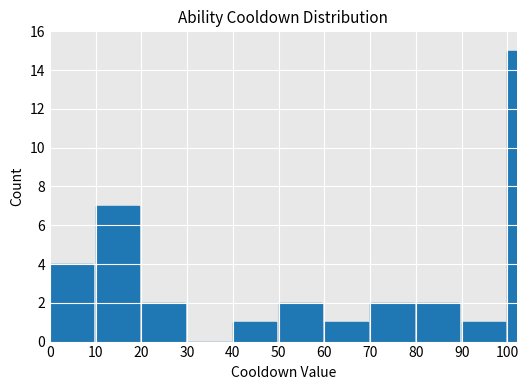

Rank the categories by value from highest to lowest.

100, 10, 0, 20, 50, 70, 80, 40, 60, 90, 30